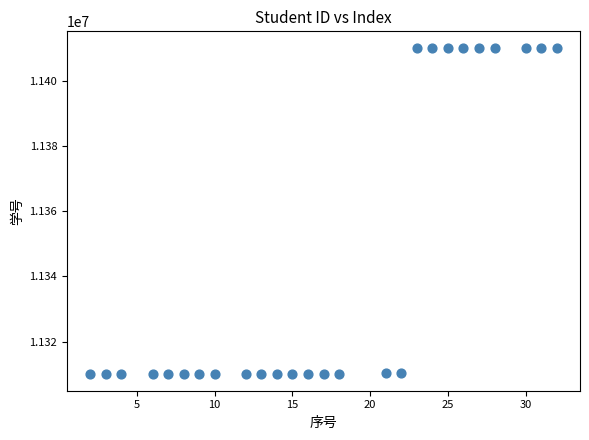

What is the range of X values (max minus min)?

30